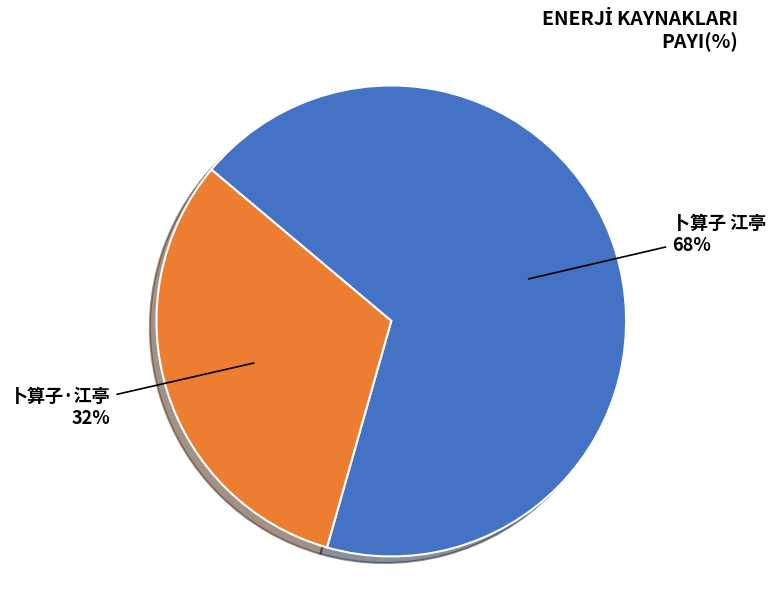

How many slices are in this pie chart?

2